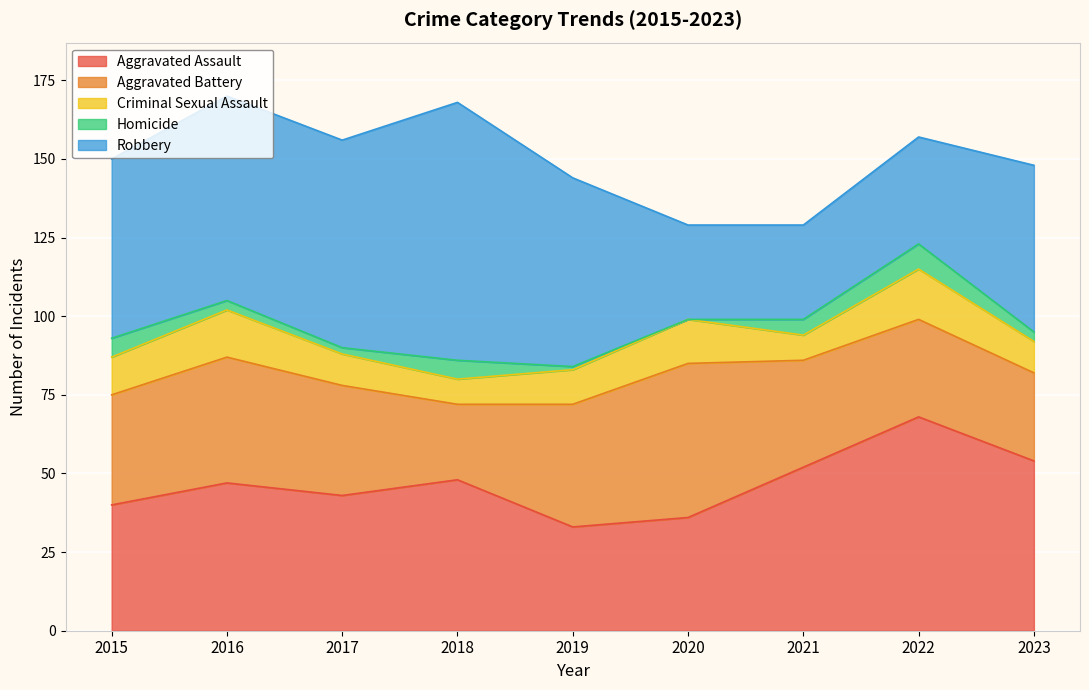

Read the Robbery value at 2015.

57